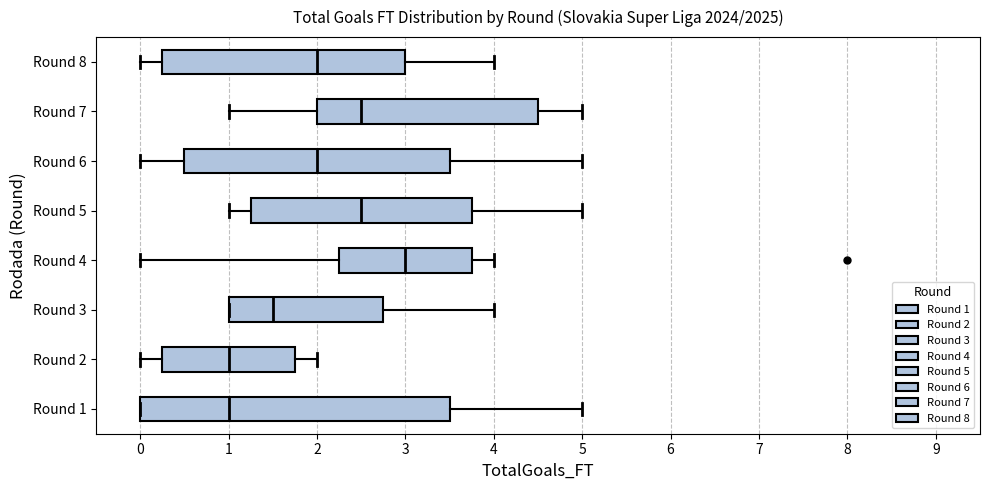

Which box is the widest, from its left edge to its right edge?

Round 1